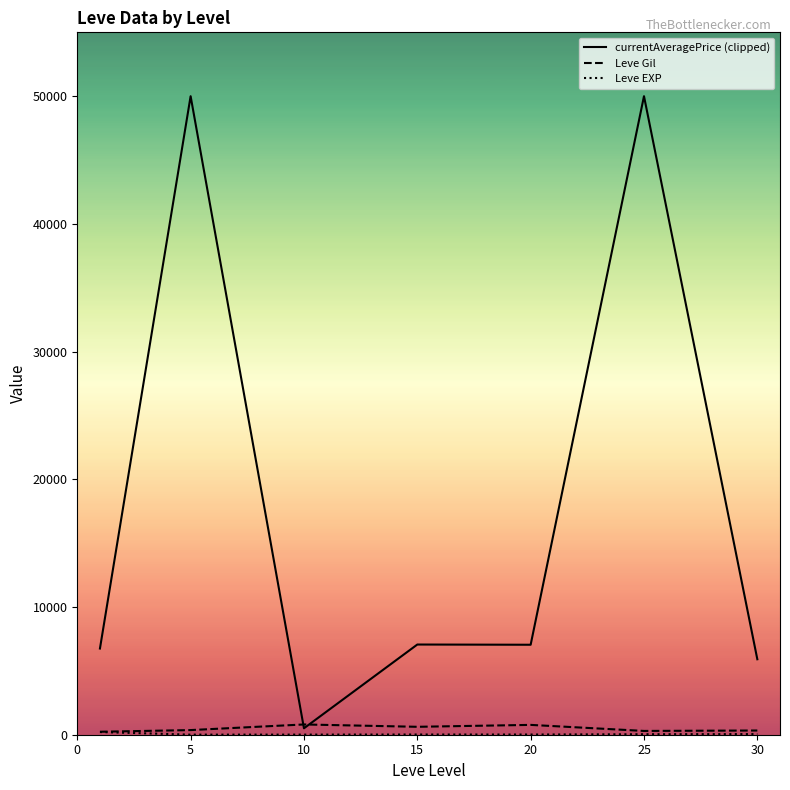

Which category has the lowest value in the currentAveragePrice (clipped) series?

10